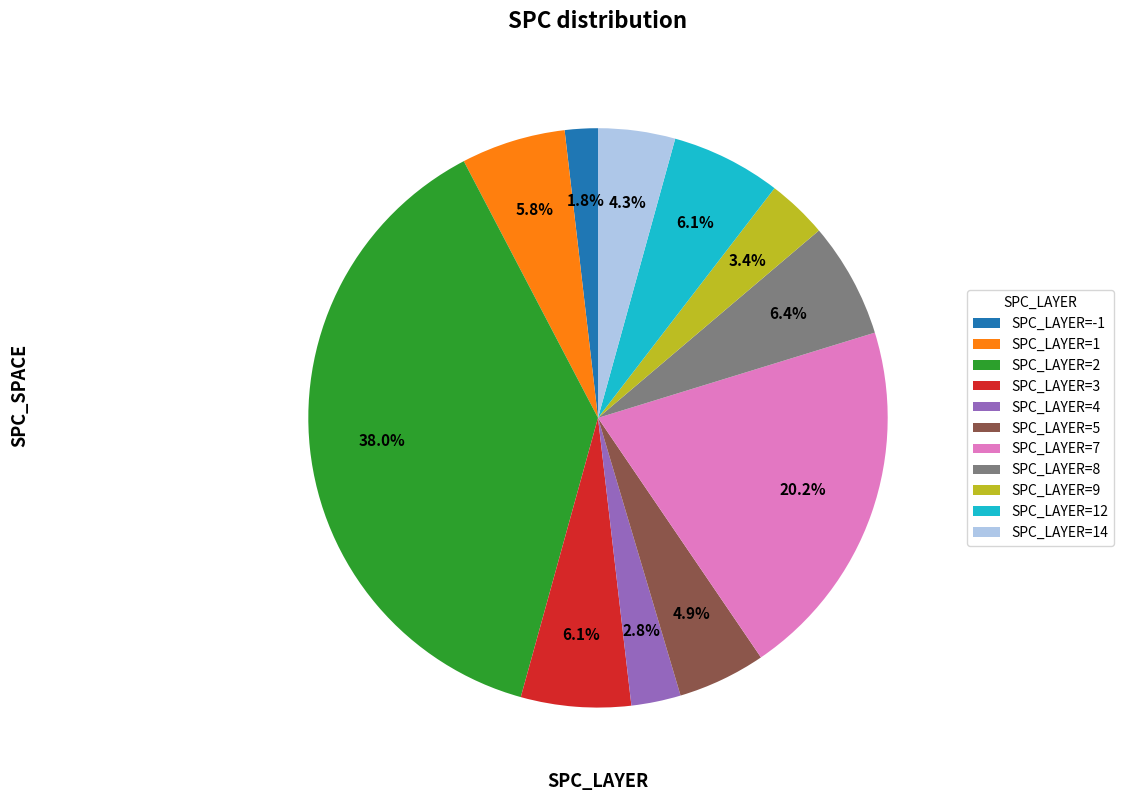

Combined, what portion of the pie is SPC_LAYER=12 and SPC_LAYER=2?

44.2%